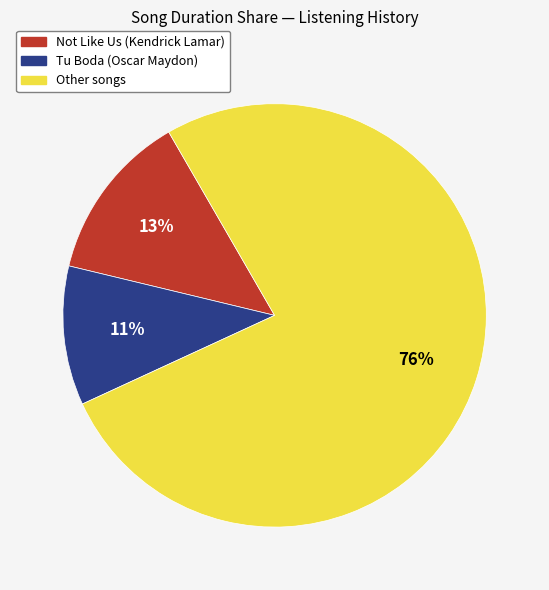

To the nearest percent, what is the average slice percentage?

33%